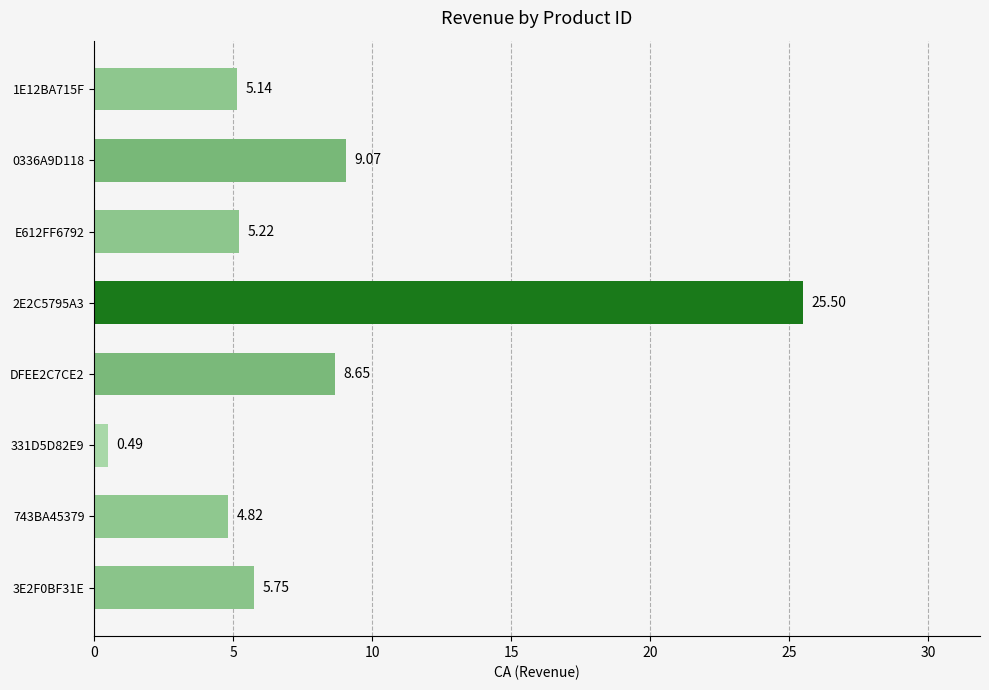

Are the bars horizontal?

Yes